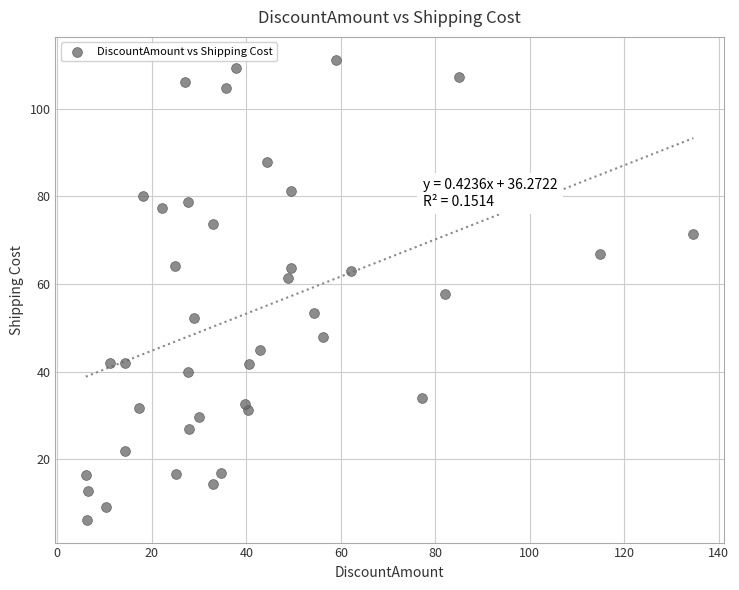

What is the range of Y values (max minus min)?

105.0